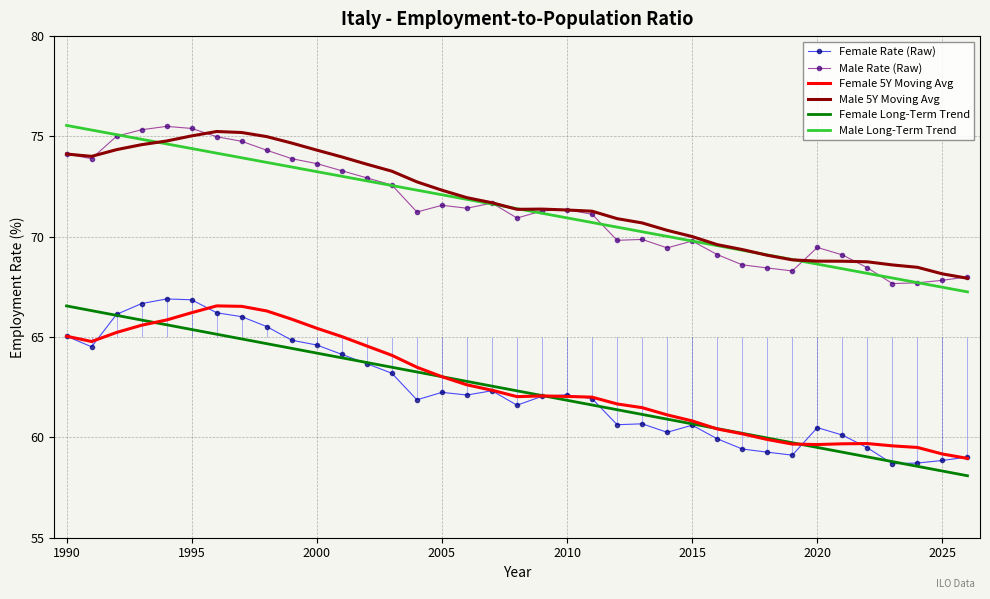

True or false: Male Long-Term Trend and Female Long-Term Trend intersect in this chart.

False